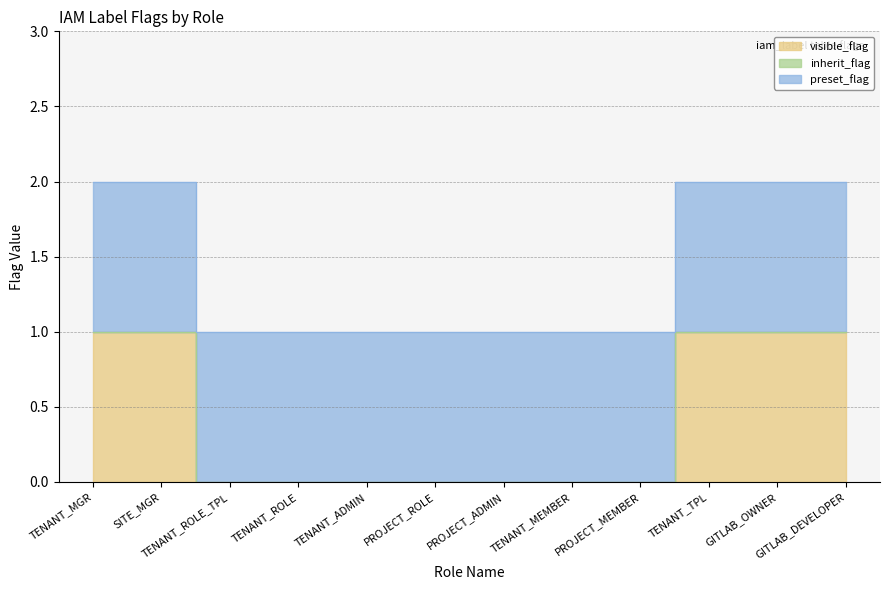

What is the difference between the second highest and minimum values in the visible_flag series?

1